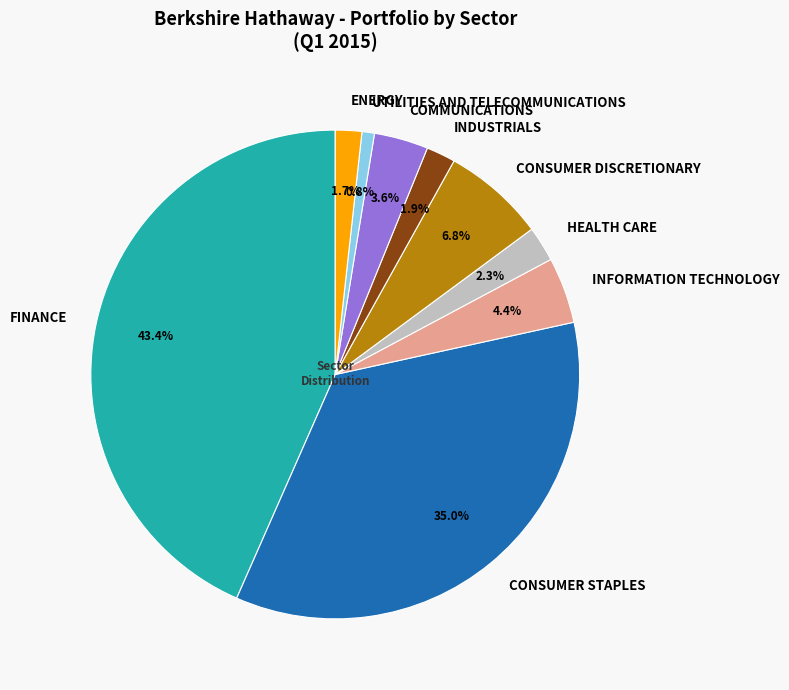

Is the sum of INDUSTRIALS and INFORMATION TECHNOLOGY greater than half?

No